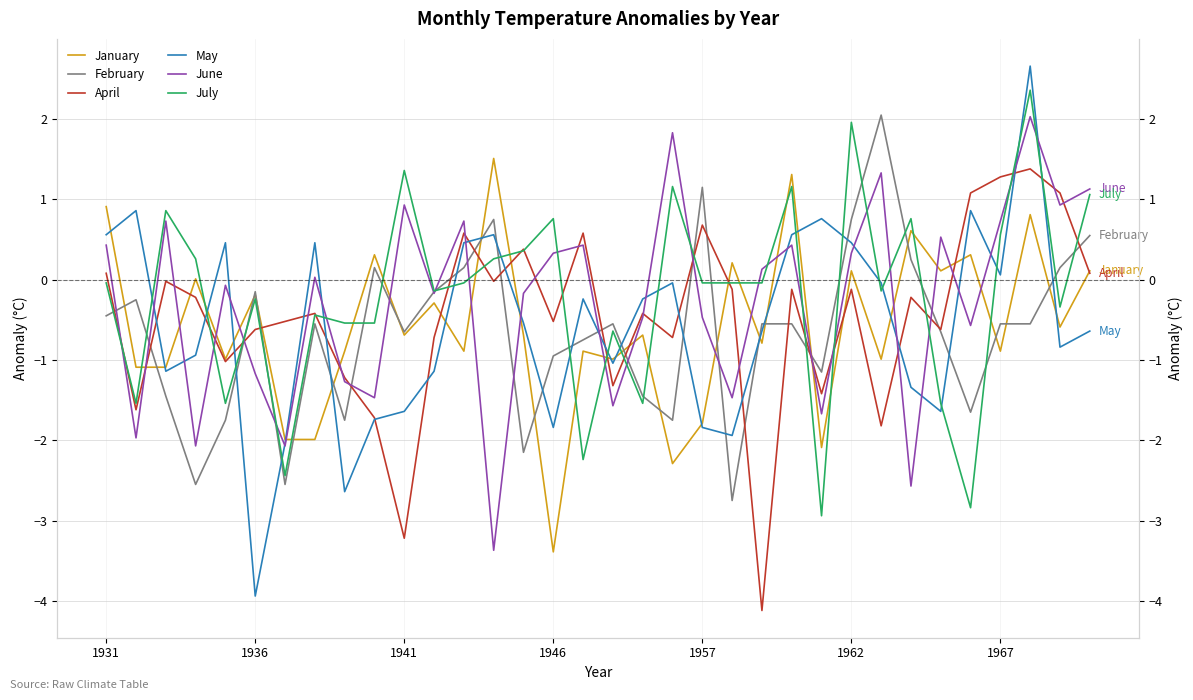

What is the sum of all June values?

-9.6